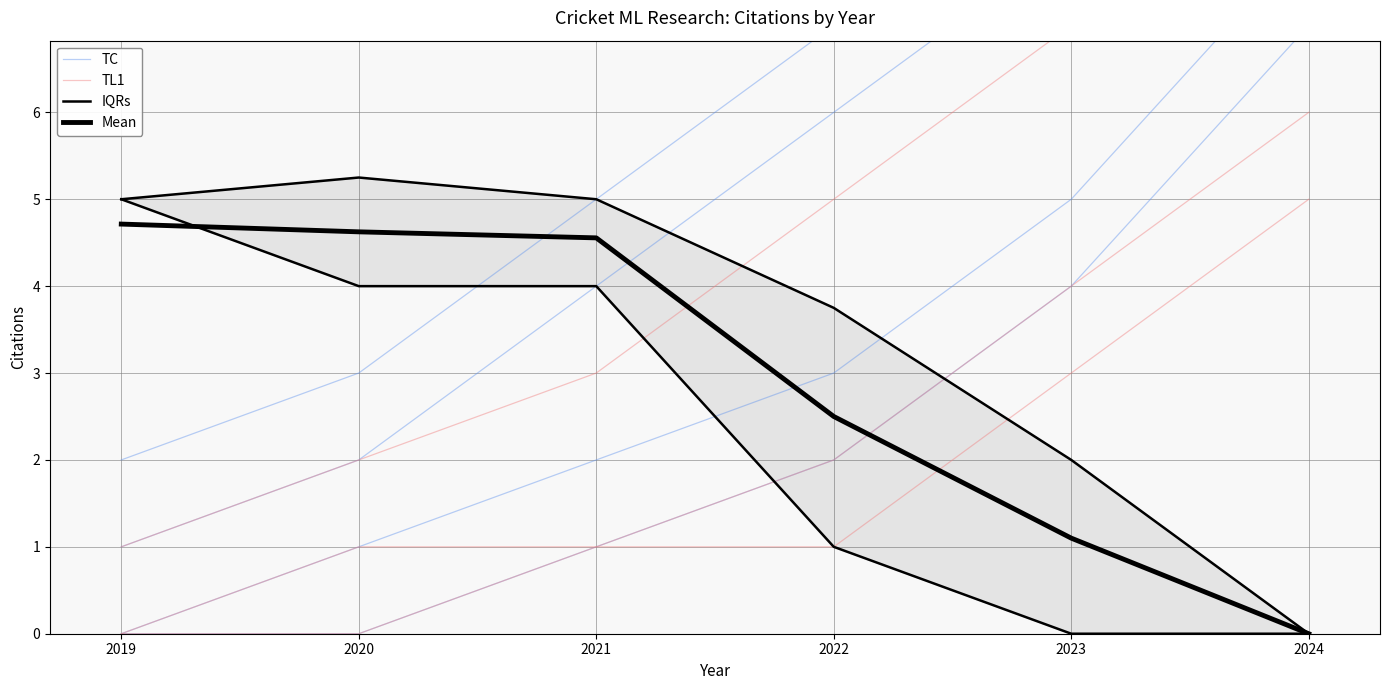

At which label does IQRs reach its minimum?

2024